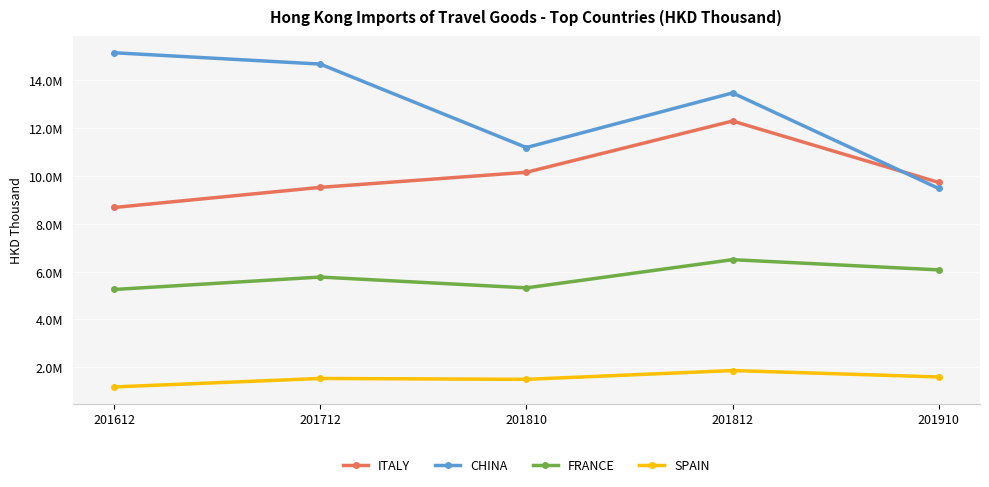

What are all the series names shown in the legend?

ITALY, CHINA, FRANCE, SPAIN